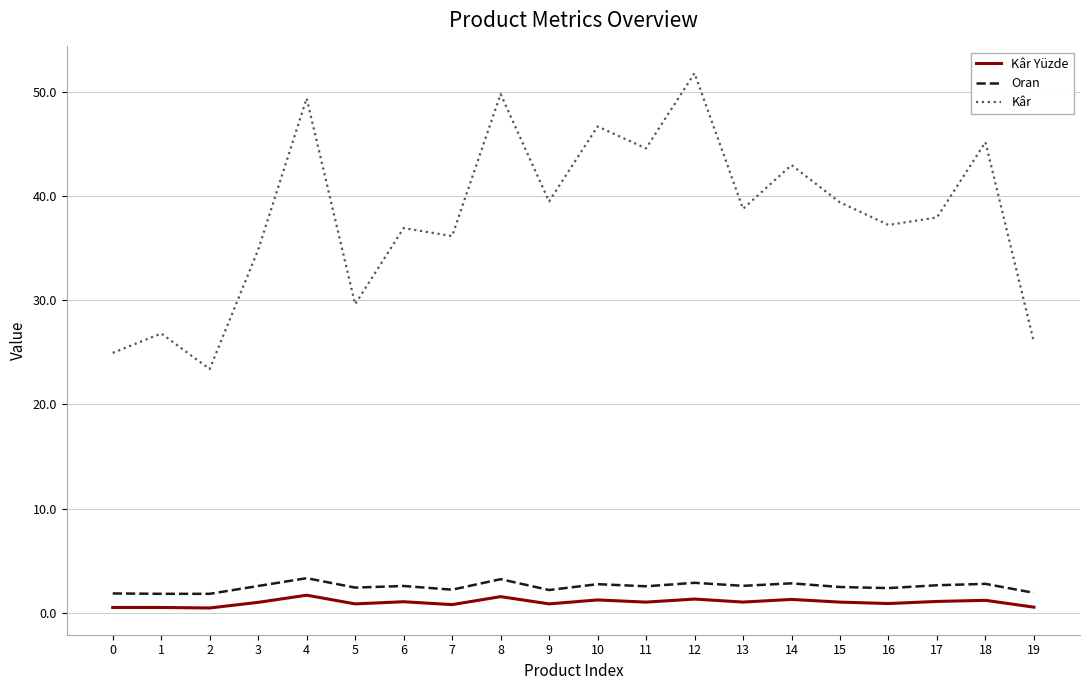

True or false: Kâr and Oran cross at least once.

False